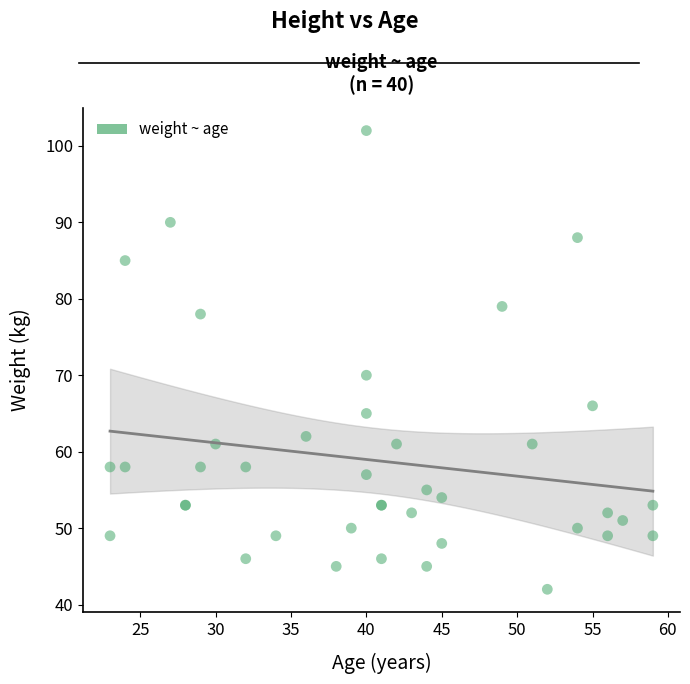

What Y value in the scatter plot is closest to 72?

70